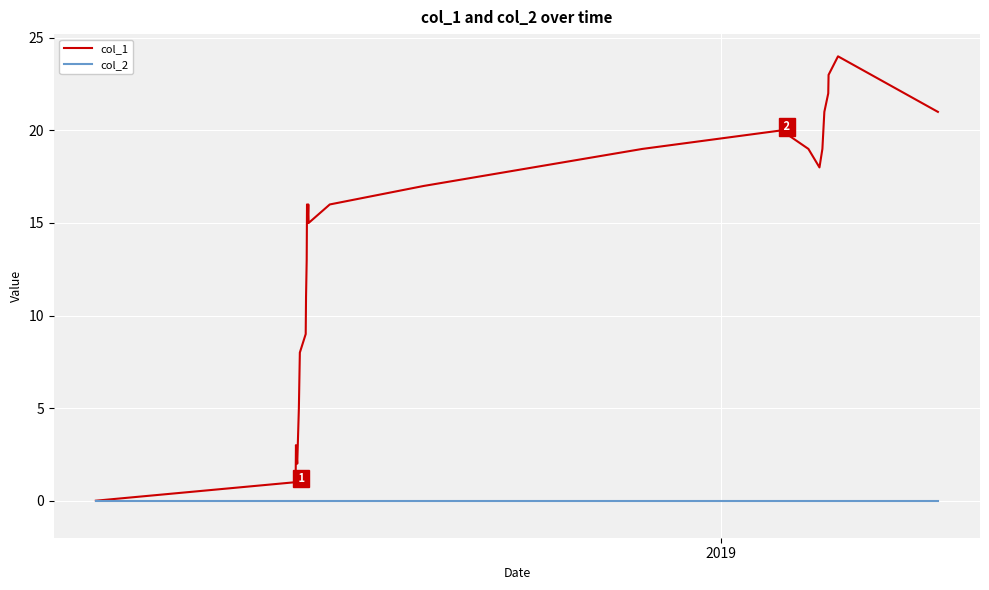

Rank the series by their average value, from highest to lowest.

col_1, col_2